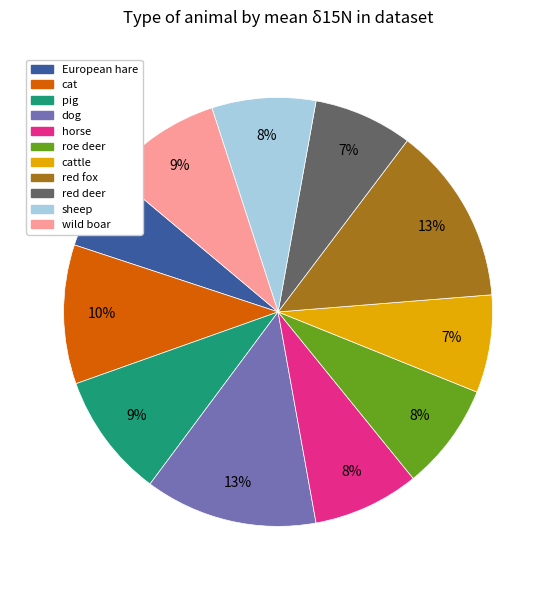

True or false: horse accounts for 3% of the total.

False